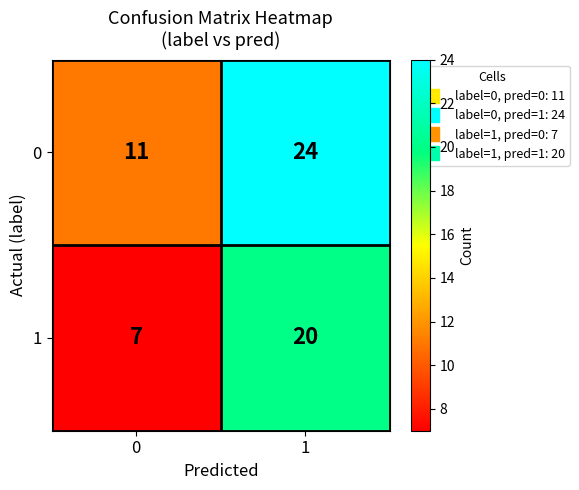

Is the value of 0 at 0 greater than the value of 1 at 1?

No